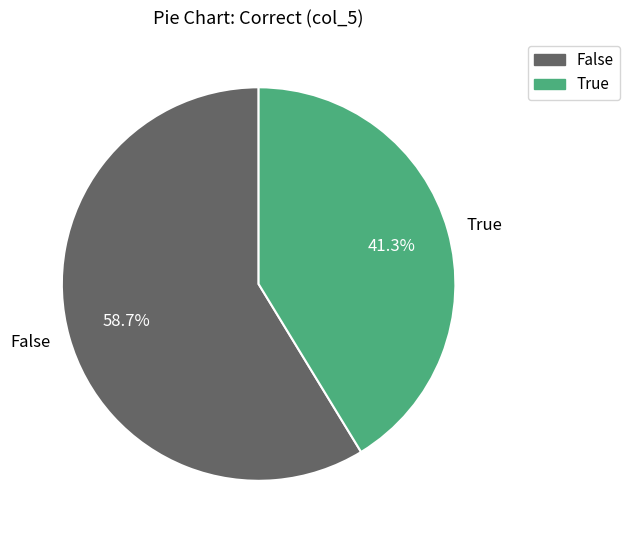

Which category has the biggest portion of the pie?

False